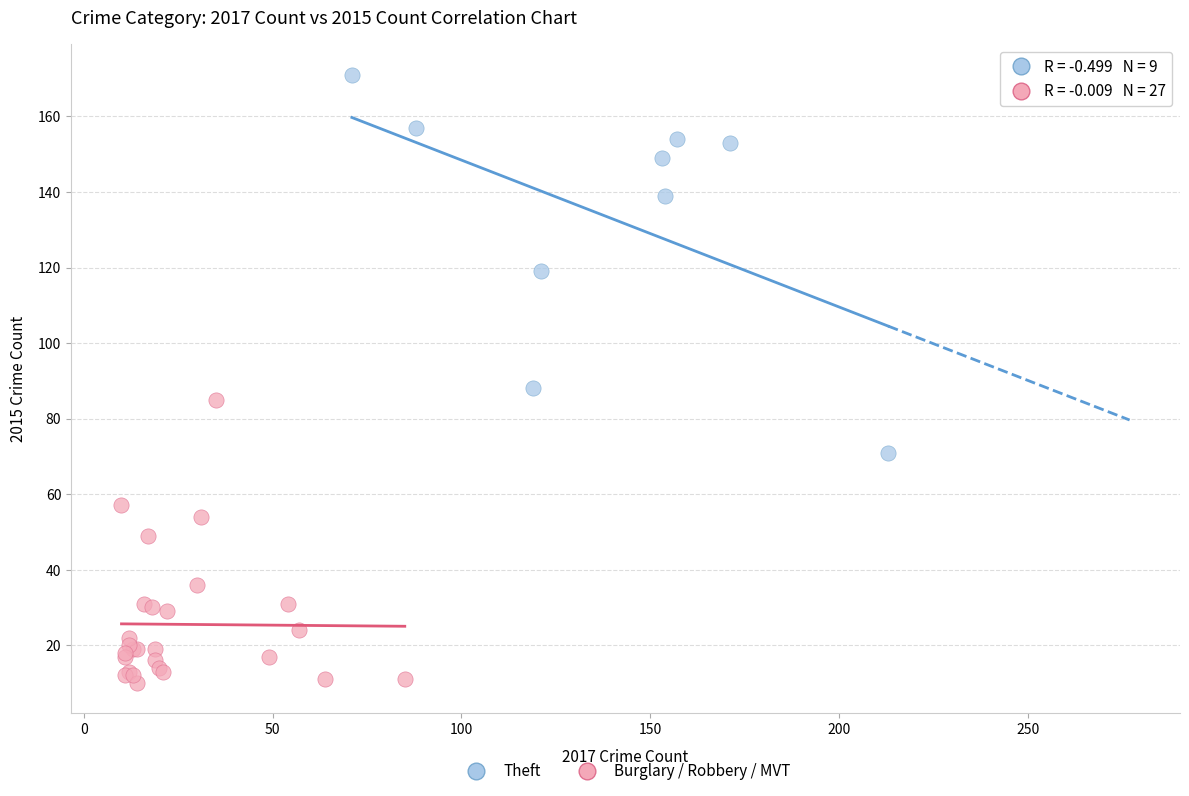

Which series reaches the maximum Y coordinate?

Theft